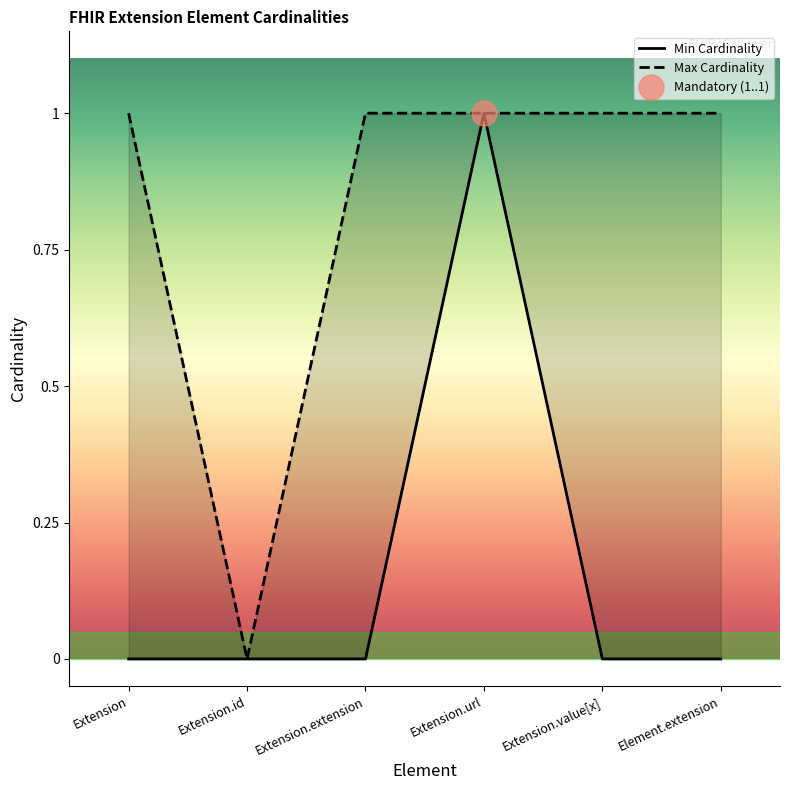

Count the Max Cardinality values in the range 1 to 2.

5